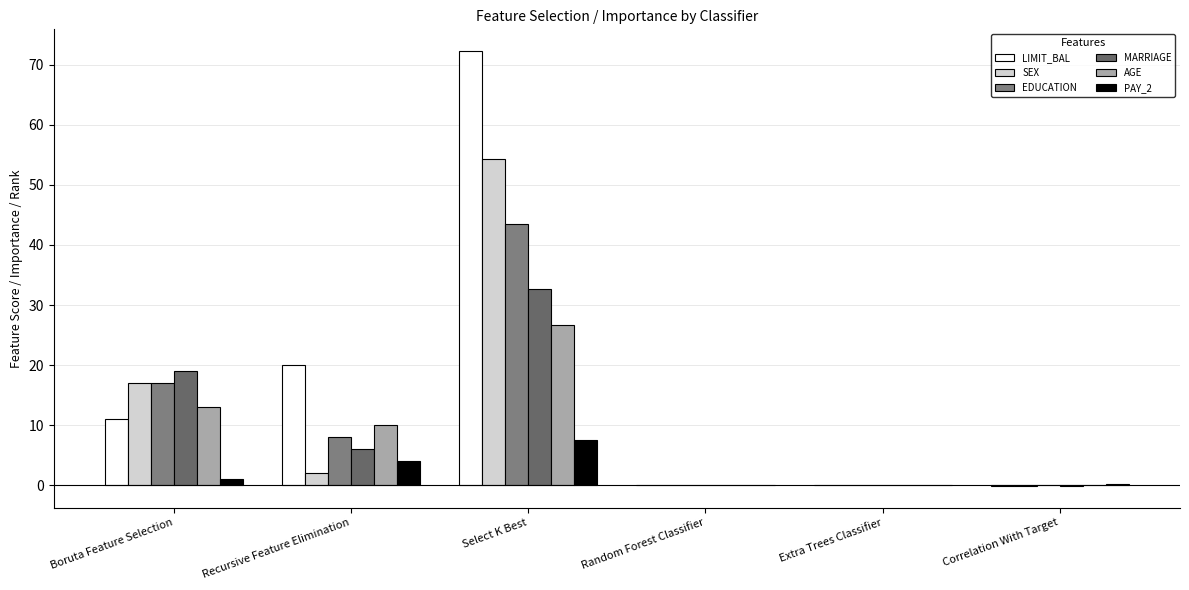

What position from the left is Random Forest Classifier?

4